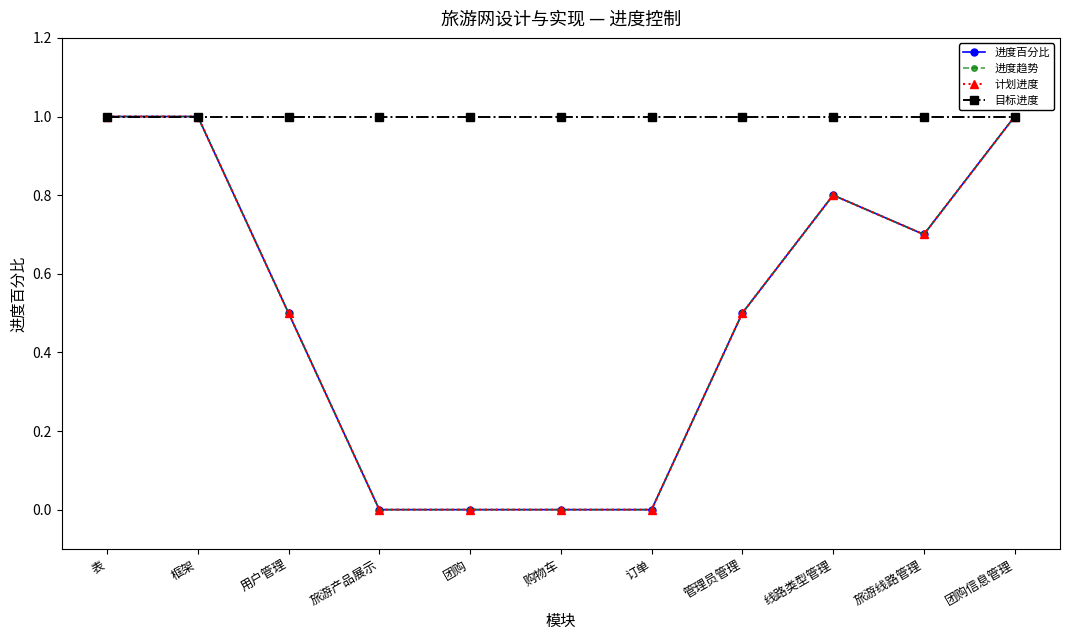

Rank the series at 购物车 from highest to lowest value.

目标进度, 进度百分比, 进度趋势, 计划进度